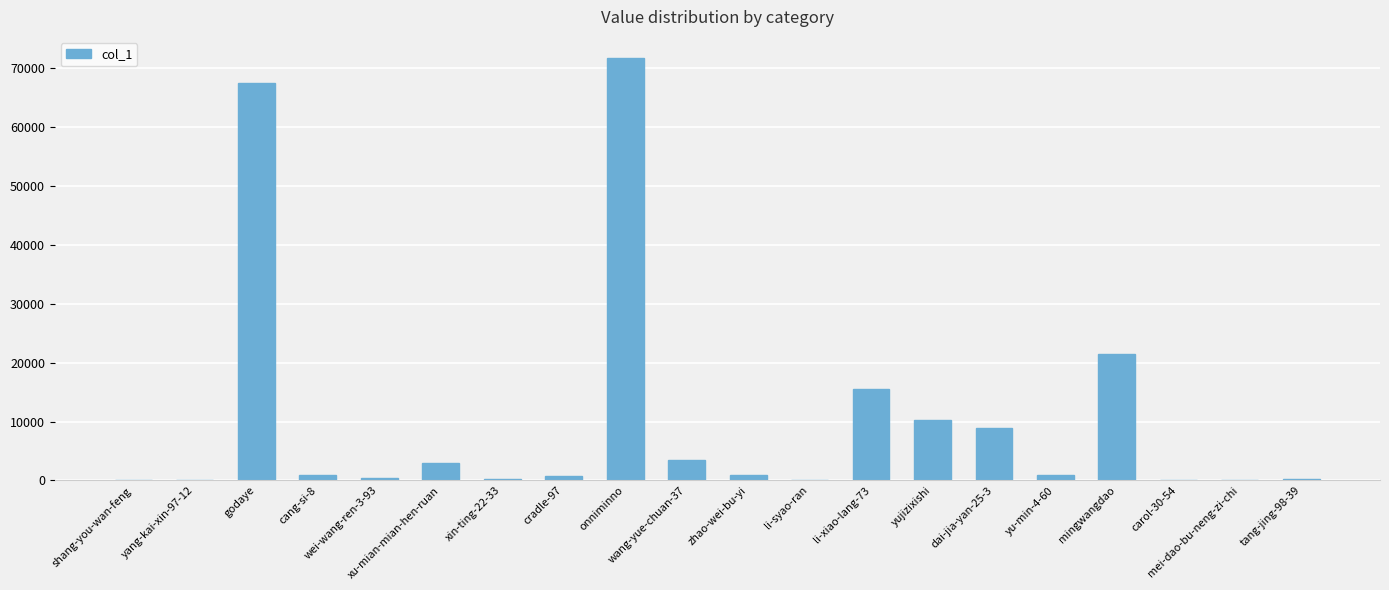

What is the greatest value displayed?

71729